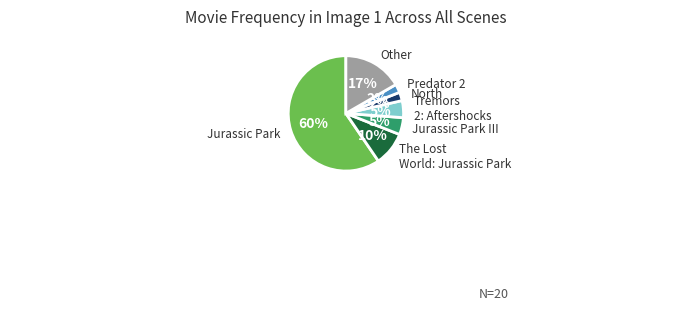

To the nearest percent, what is the difference between the largest and smallest slice percentages?

57%